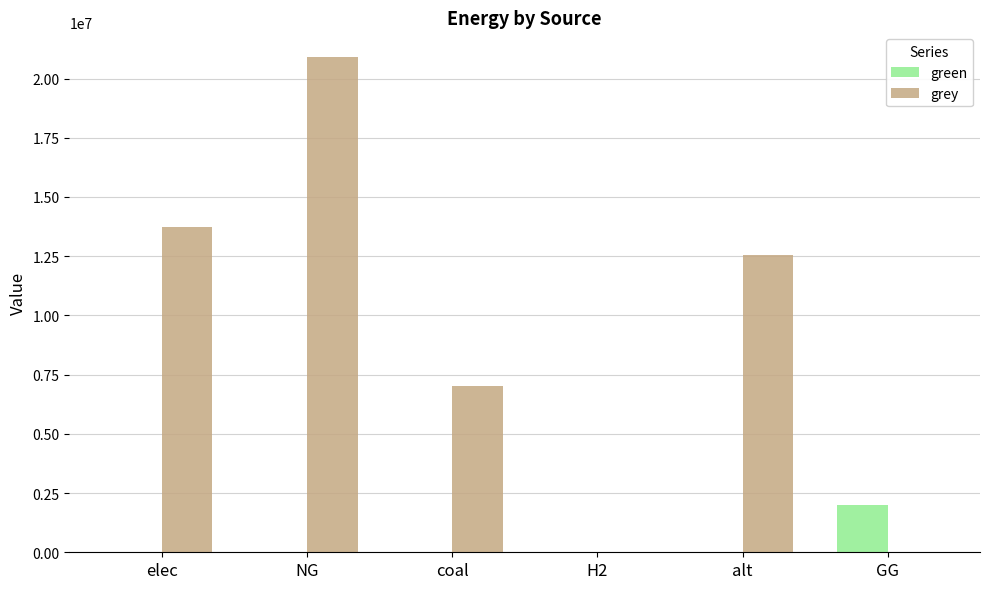

What is the maximum value shown in the chart?

20904332.6